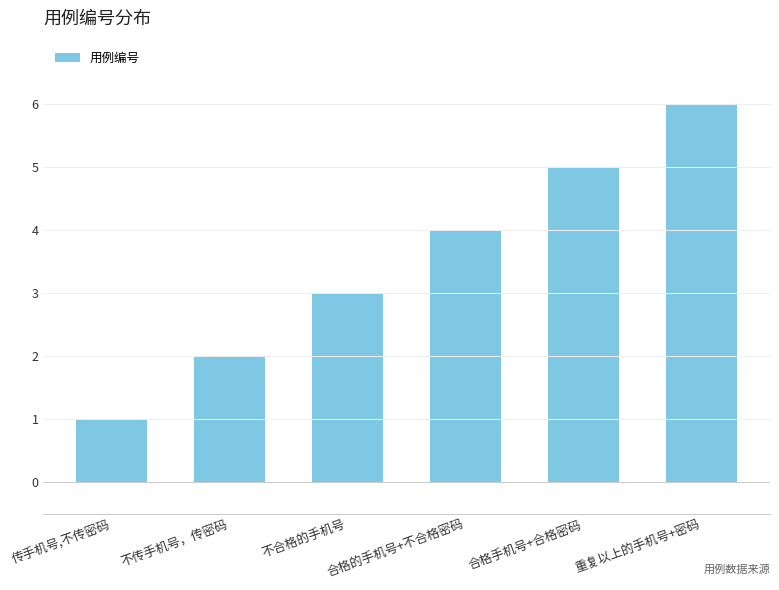

Which category has the lowest value across all series?

传手机号,不传密码